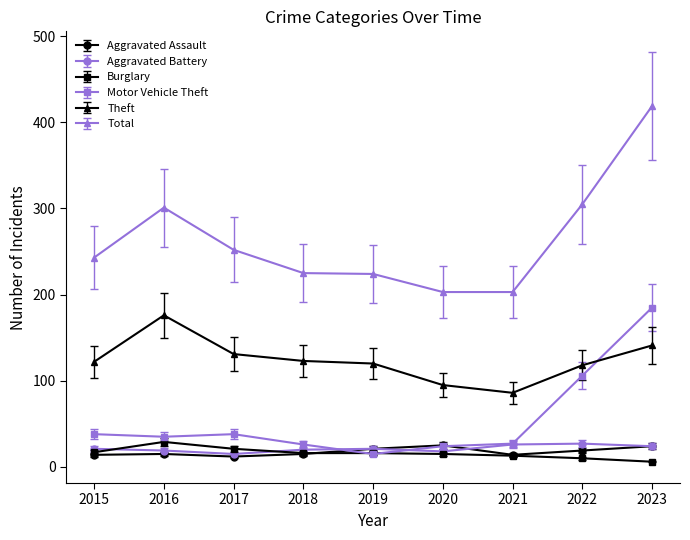

True or false: Burglary and Theft cross at least once.

False